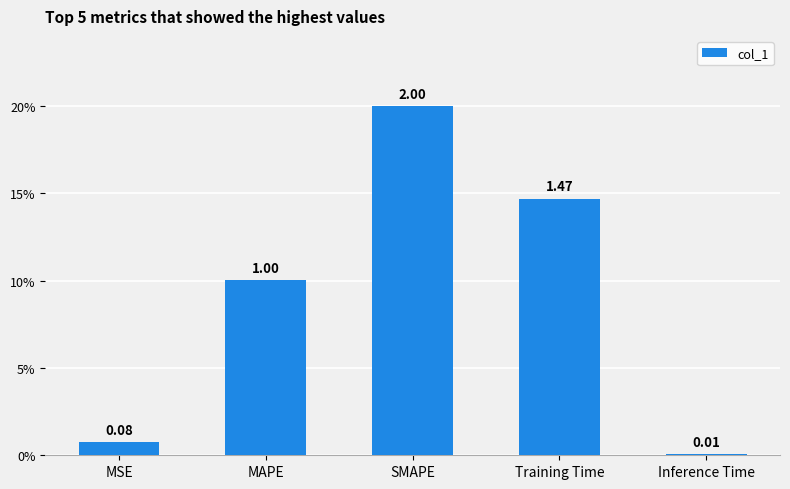

Which category has the highest value across all series?

SMAPE